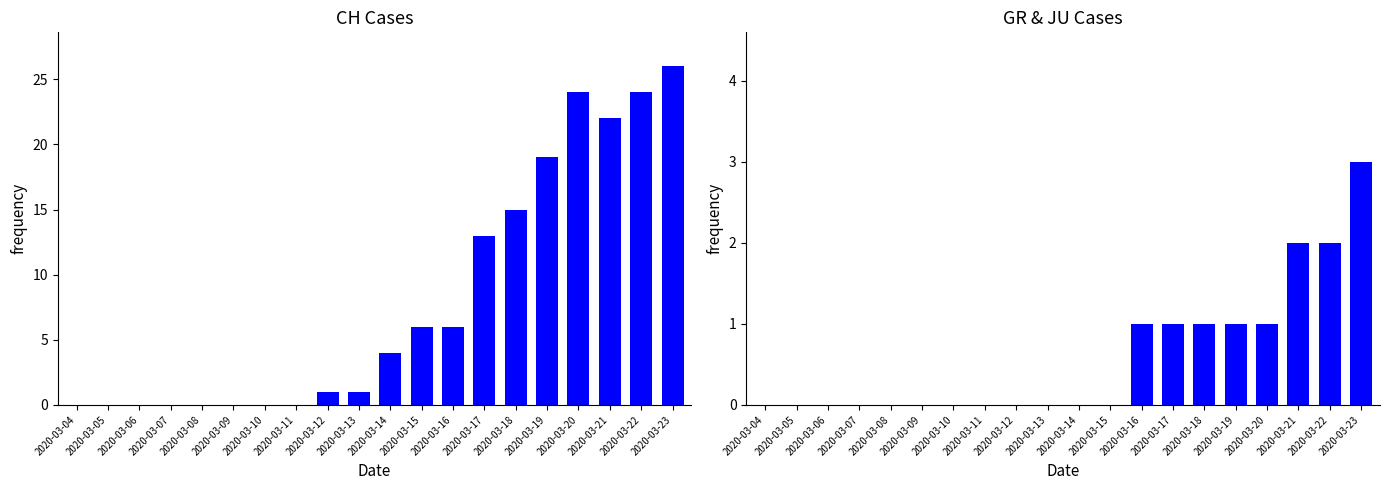

Count the number of categories in the chart.

20